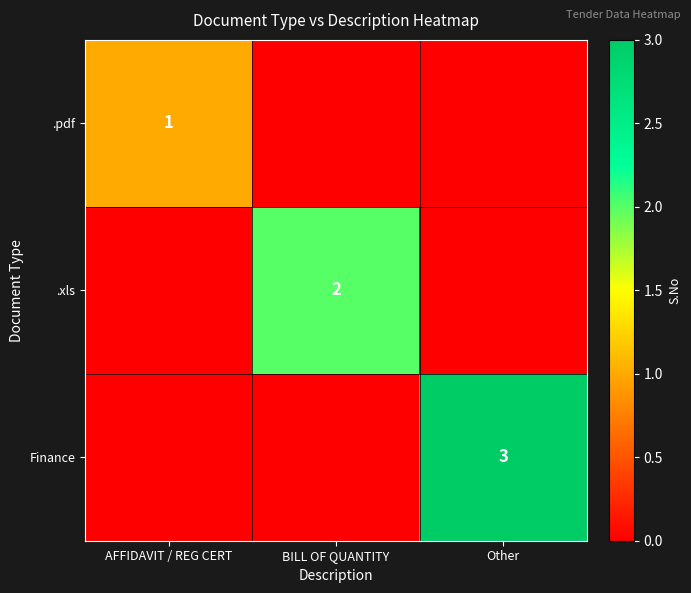

Which has a higher value, AFFIDAVIT / REG CERT or BILL OF QUANTITY?

AFFIDAVIT / REG CERT